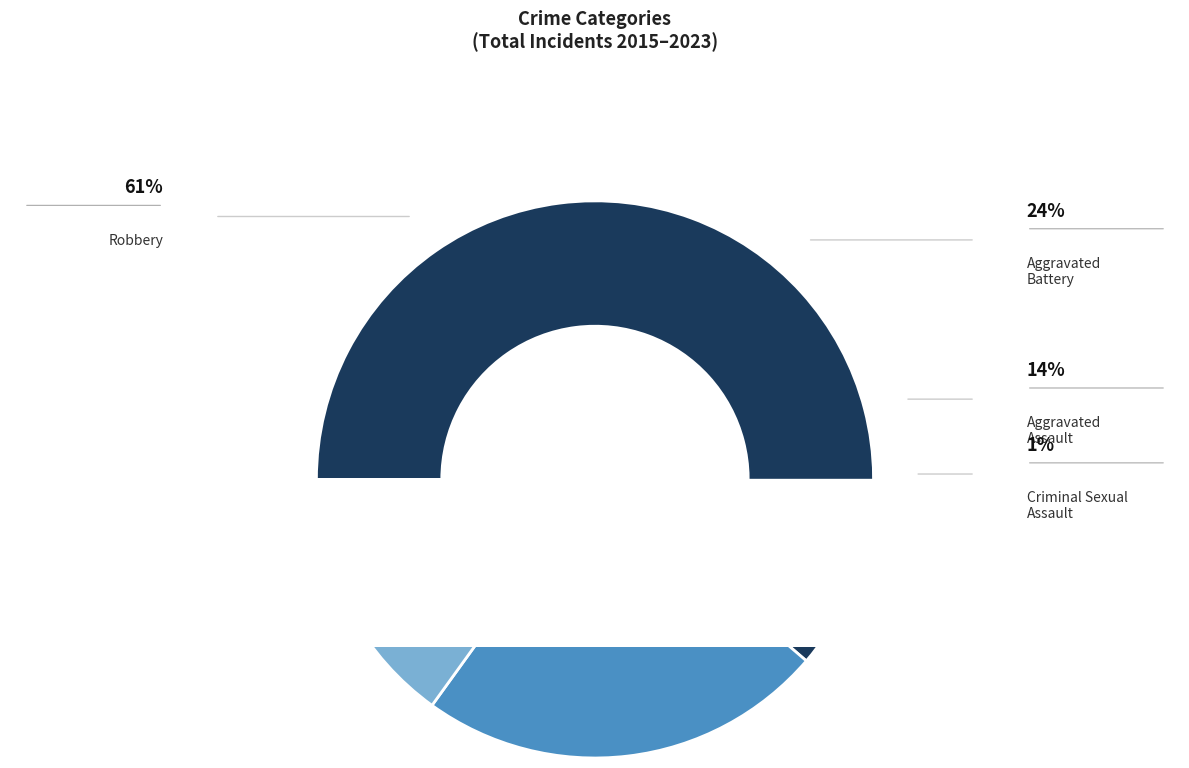

Is the sum of Criminal Sexual Assault and Aggravated Battery greater than half?

No